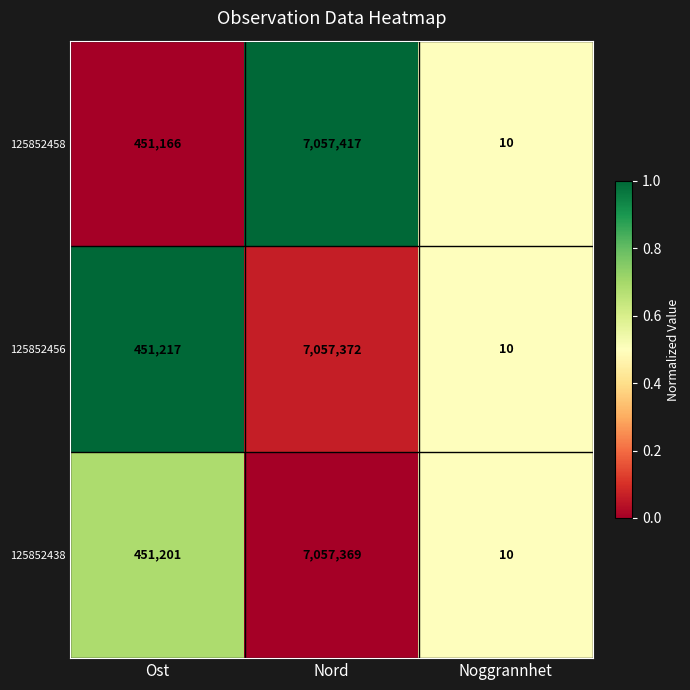

Reading left to right, list all the values displayed in this chart.

125852458: 451166	7057417	10
125852456: 451217	7057372	10
125852438: 451201	7057369	10